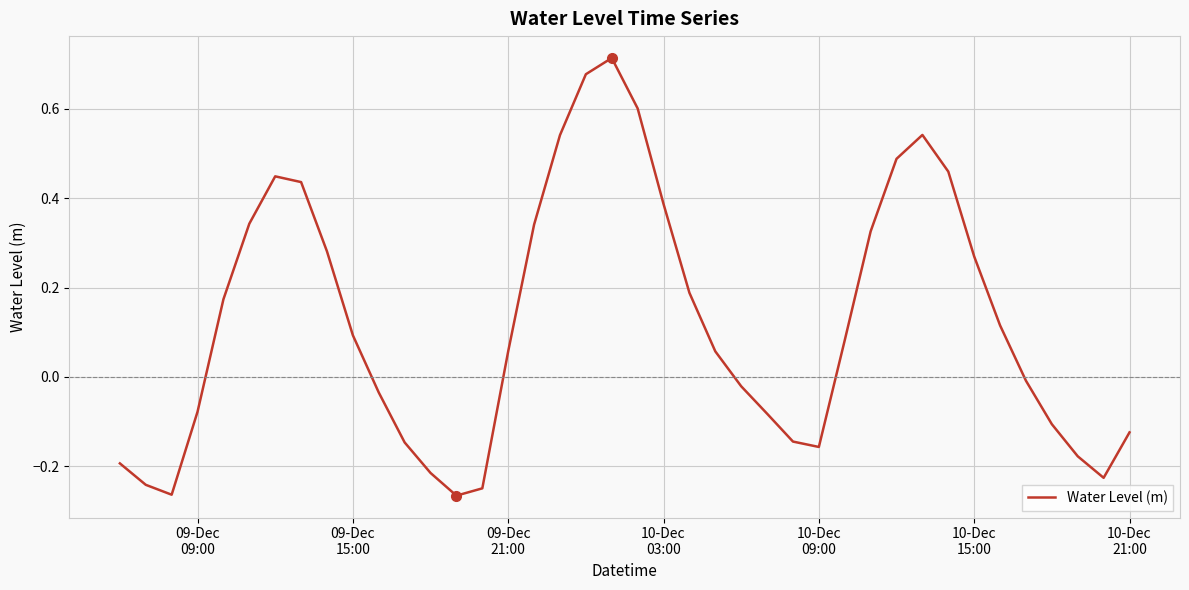

What is the difference between the maximum and minimum values?

1.0